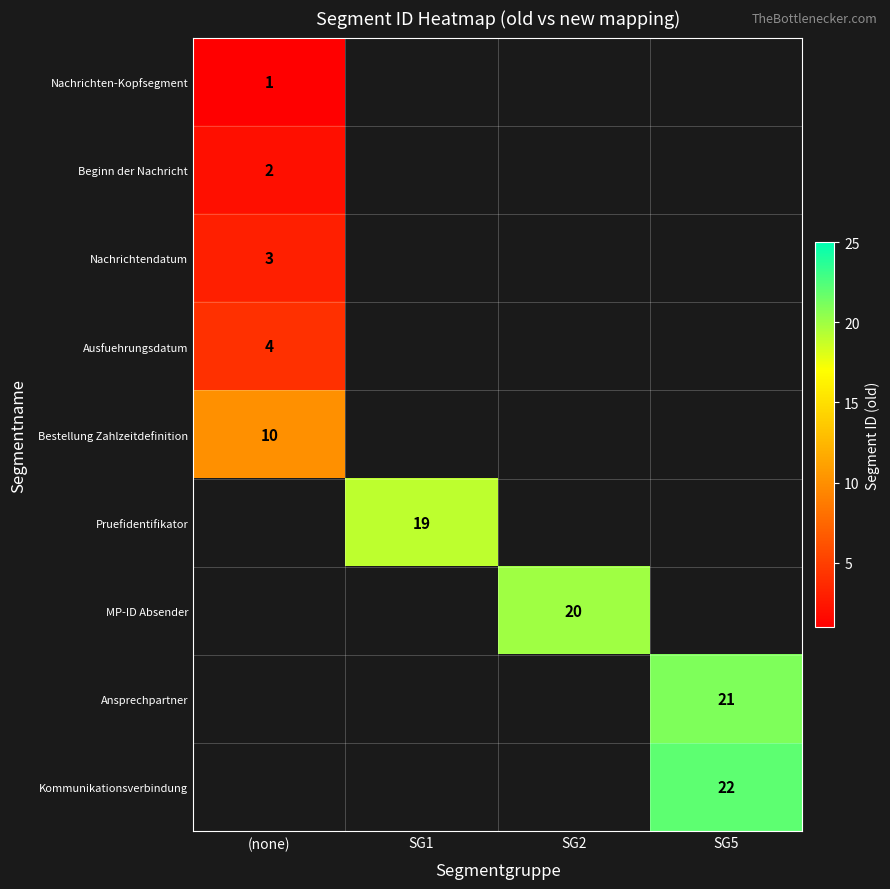

Which has a higher value, SG1 or SG2?

SG2